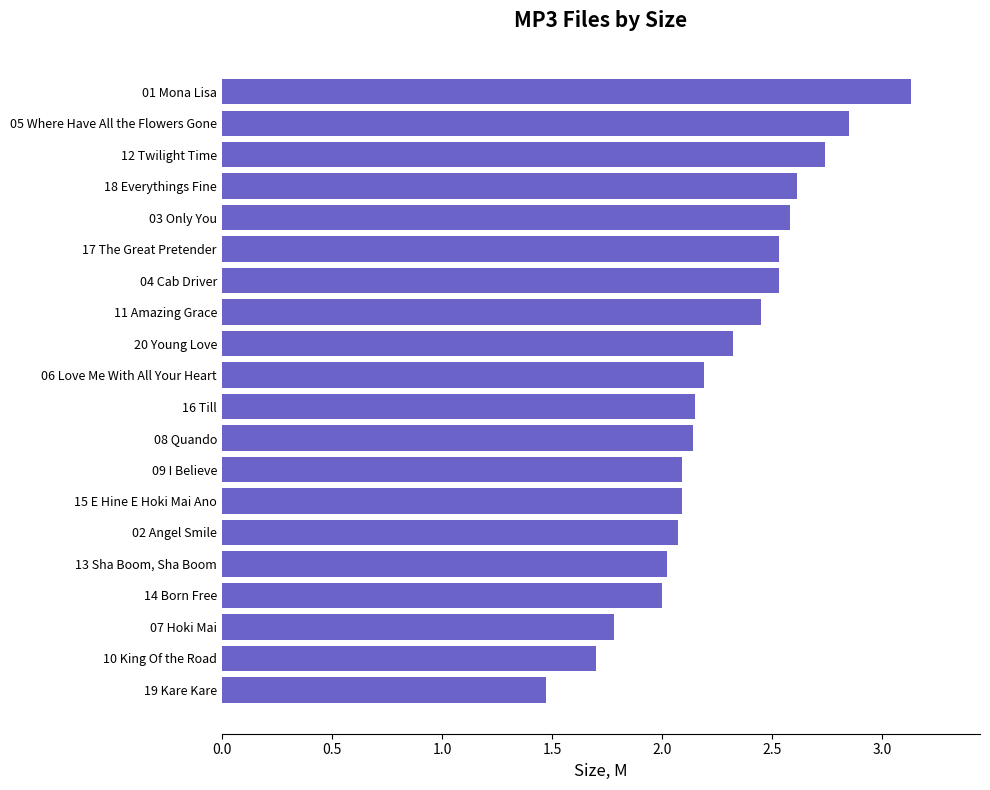

What is the change in value from 18 Everythings Fine to 13 Sha Boom, Sha Boom?

-0.6